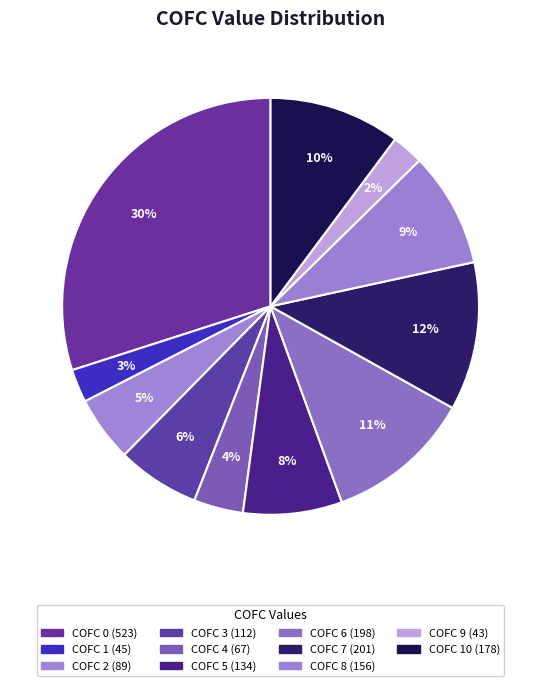

Is there a majority slice in this chart?

No